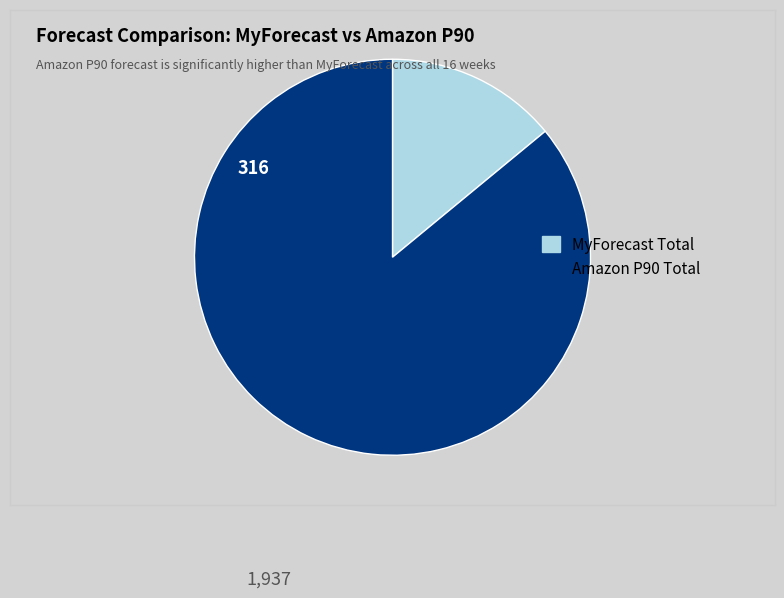

Is there any slice that represents more than half of the pie?

Yes